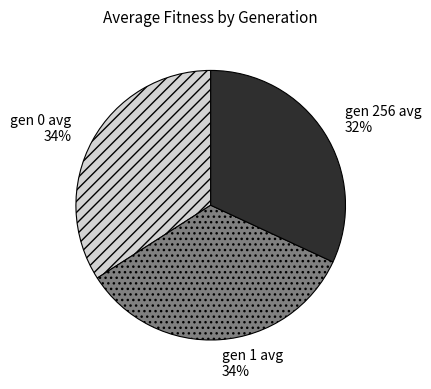

To the nearest percent, what percentage of the pie is gen 1 avg?

34%